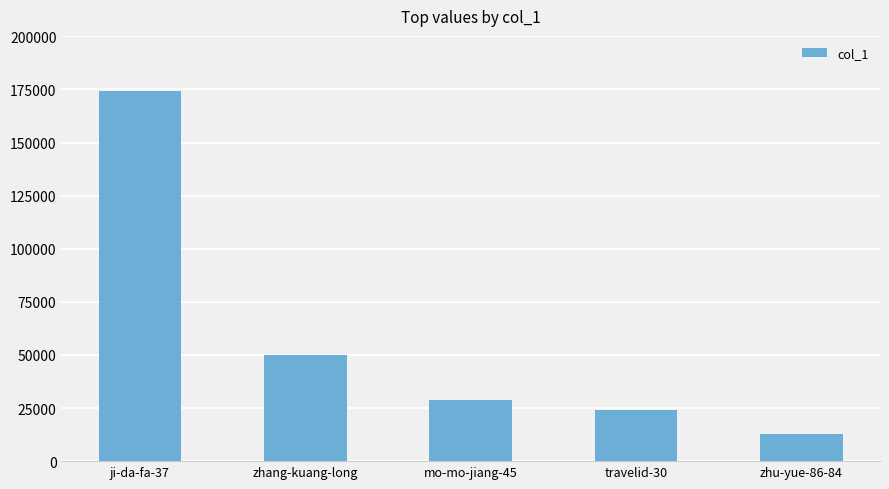

Count the number of data series in this chart.

1